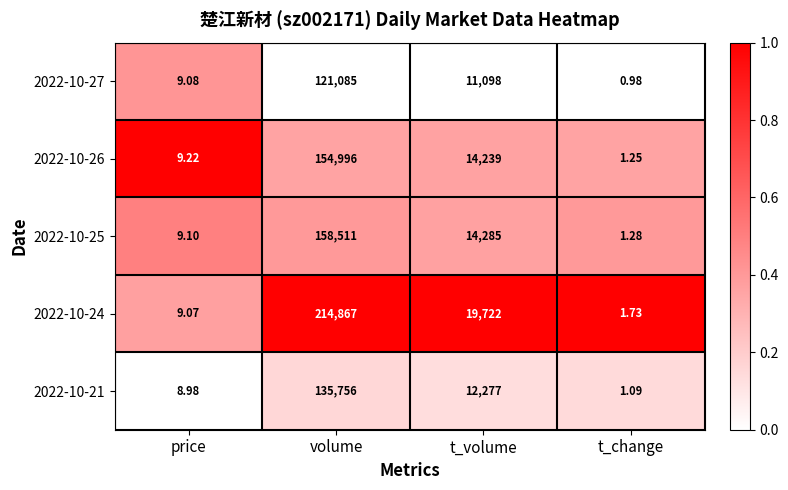

At which category is the sum across all series the highest?

volume